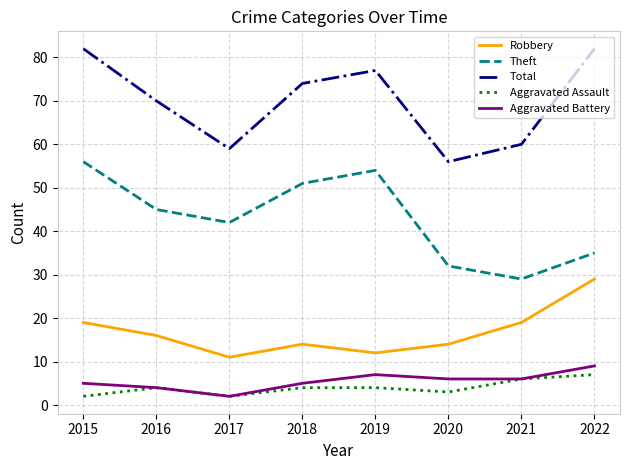

Rank the categories by Theft value from highest to lowest.

2015, 2019, 2018, 2016, 2017, 2022, 2020, 2021